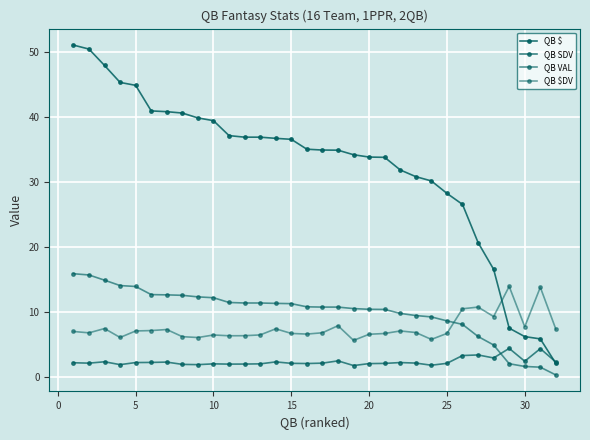

Is this an area chart (filled region under the line)?

No